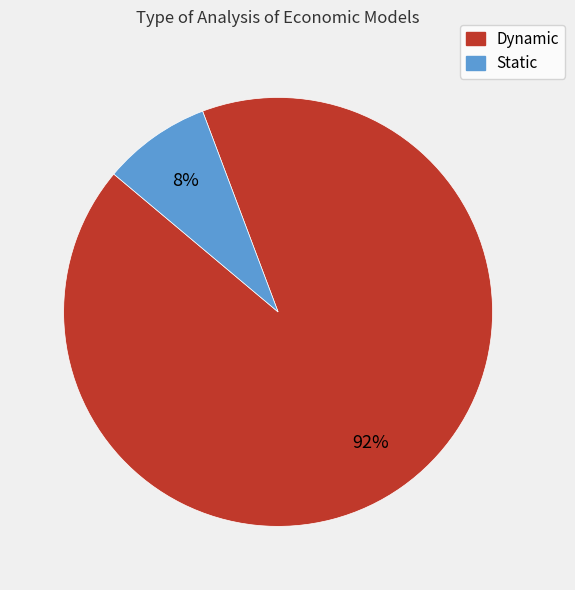

The Dynamic slice represents 99% of the pie. True or false?

False